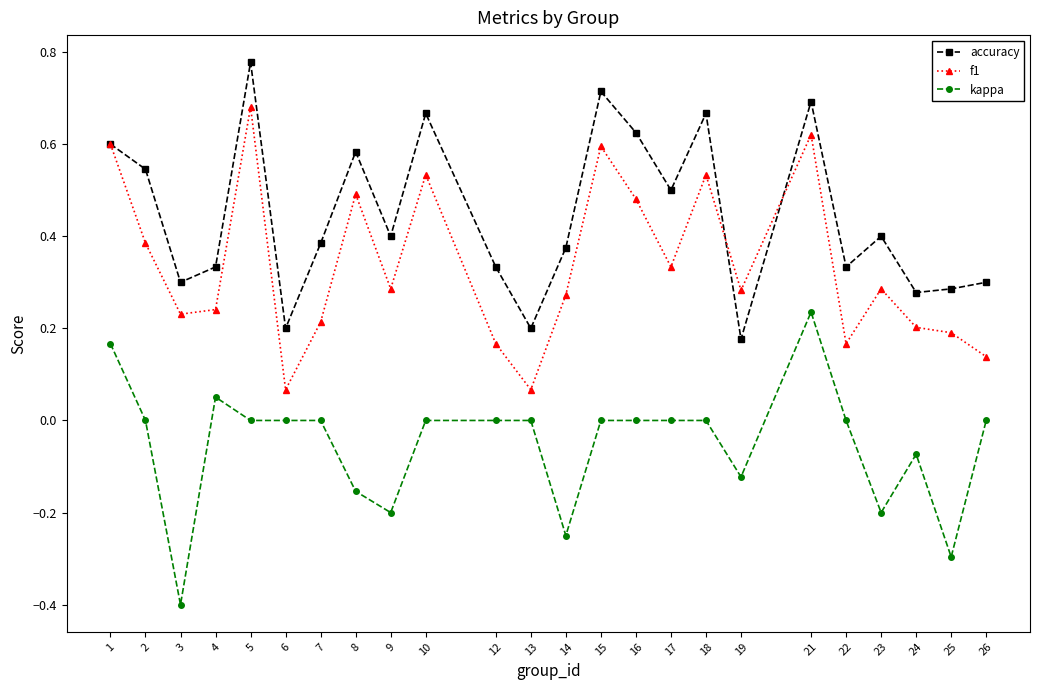

At how many categories does at least one series exceed 0?

24